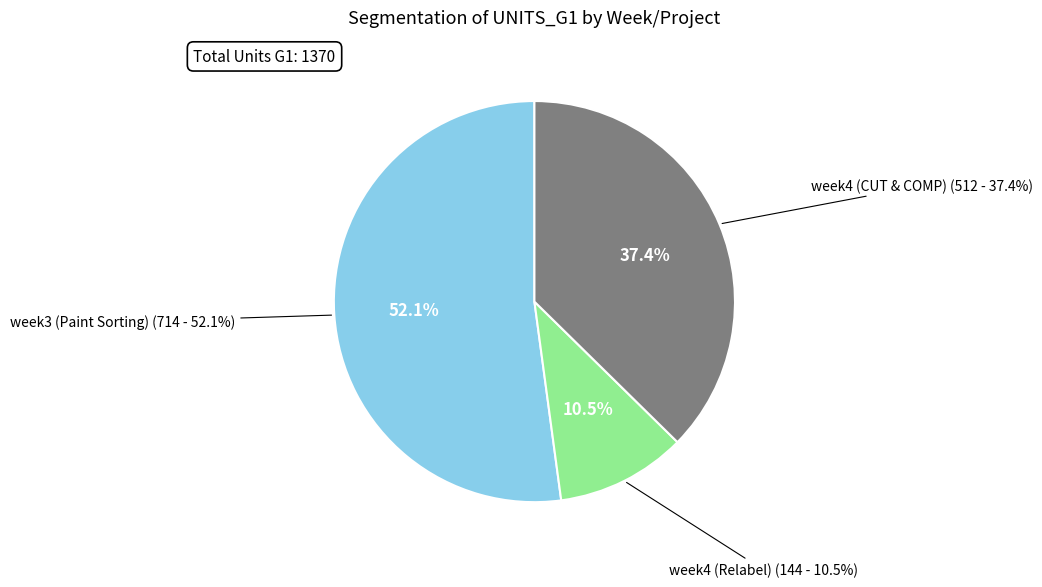

To the nearest percent, what portion does week4 (CUT & COMP) represent?

37%